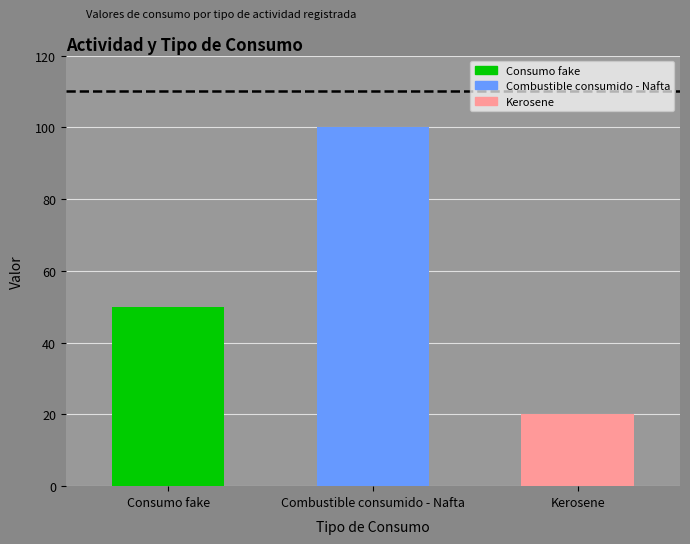

The chart shows a value of 68 at Combustible consumido - Nafta. True or false?

False